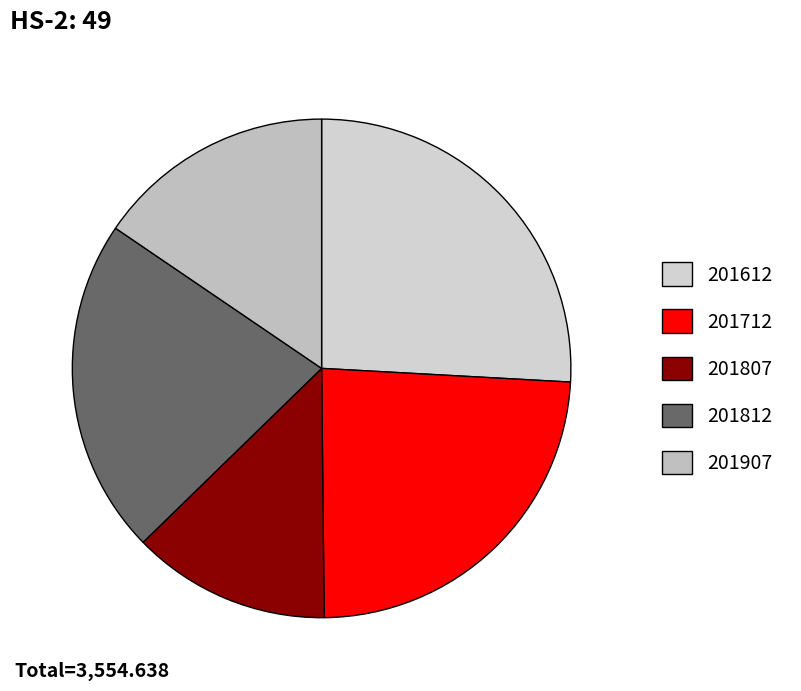

Approximately how many times larger is the value at 201612 compared to 201712?

1.1